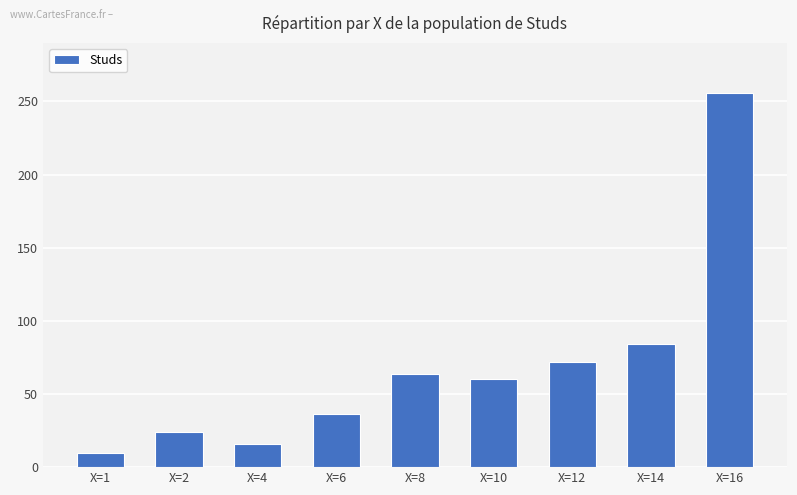

What is the approximate value at X=14?

84